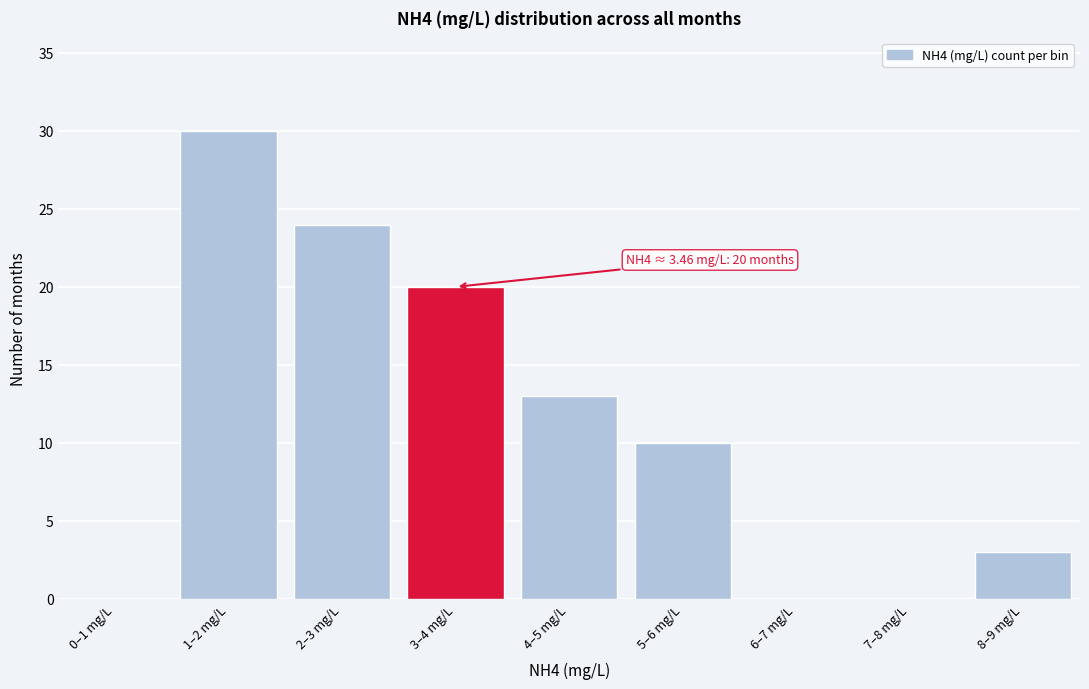

Reading left to right, extract all data points from this chart.

0–1 mg/L=0	1–2 mg/L=30	2–3 mg/L=24	3–4 mg/L=20	4–5 mg/L=13	5–6 mg/L=10	6–7 mg/L=0	7–8 mg/L=0	8–9 mg/L=3